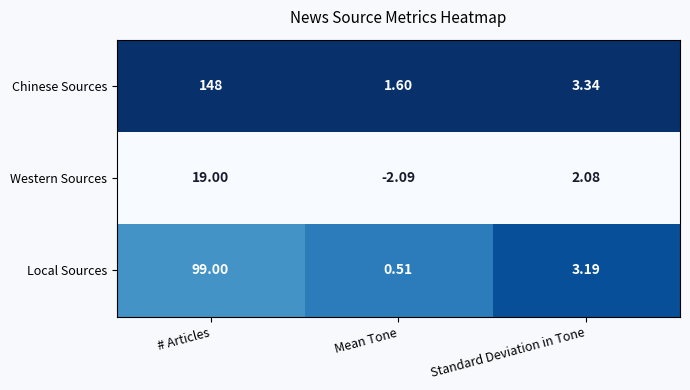

What is the total value across all series at Standard Deviation in Tone?

8.6